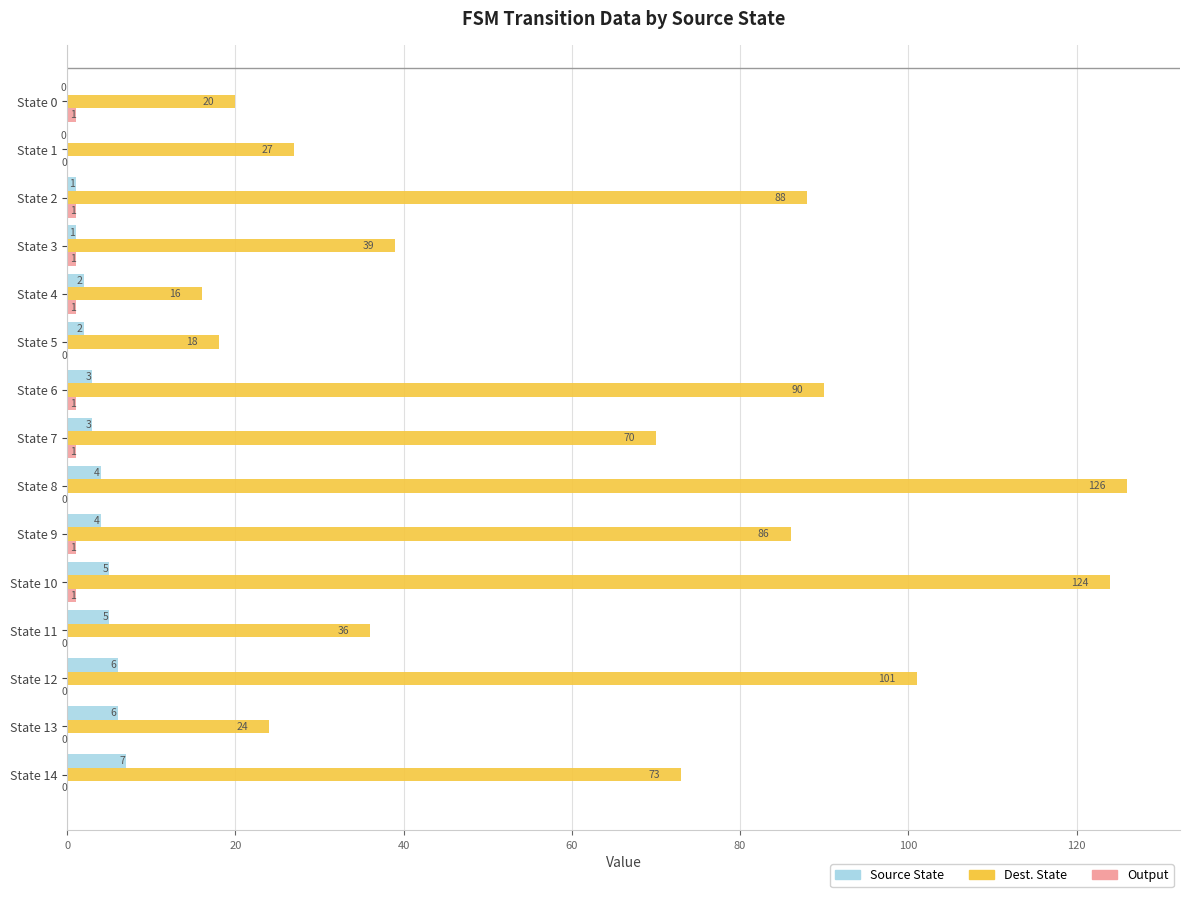

What is the total value across all series at State 14?

80